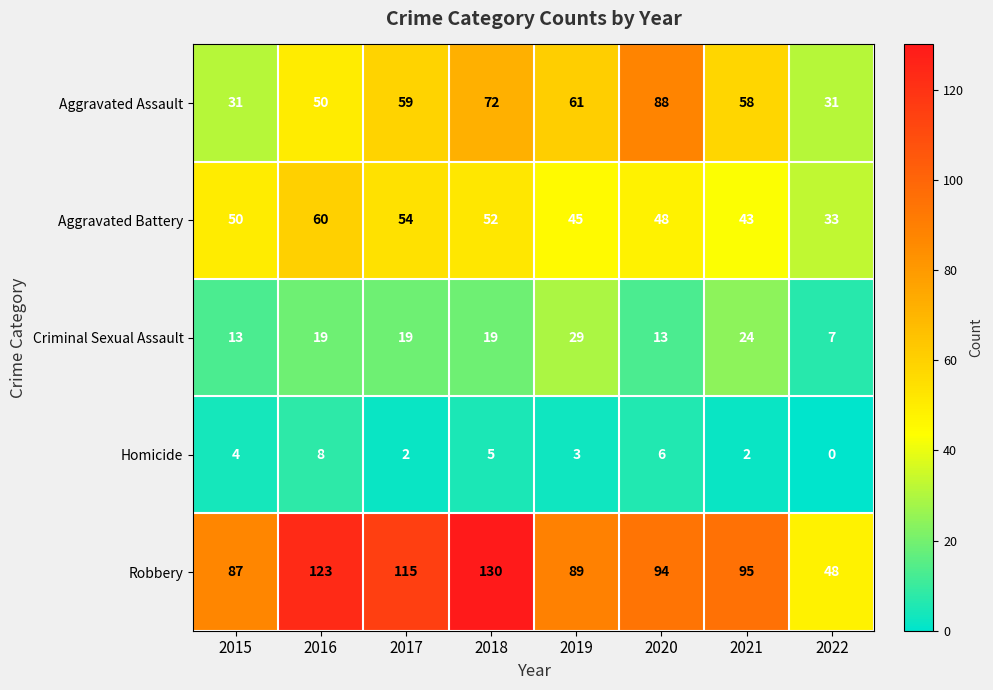

At which category does the chart reach its minimum across all series?

2022